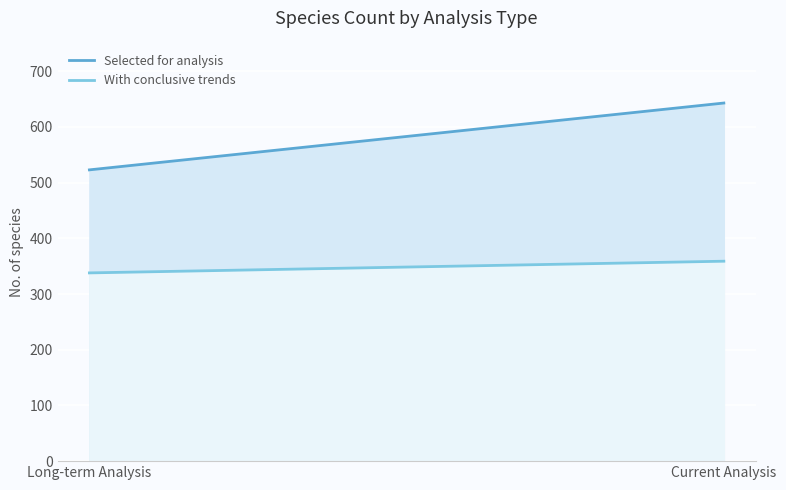

List the series in order of their peak value, highest first.

Selected for analysis, With conclusive trends